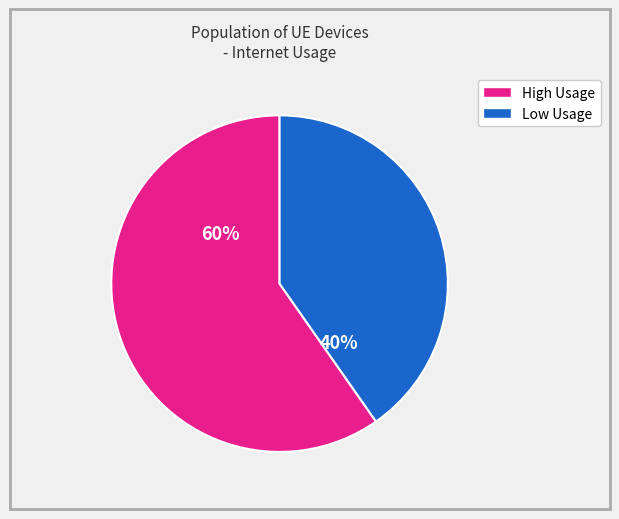

How many segments does this pie chart have?

2